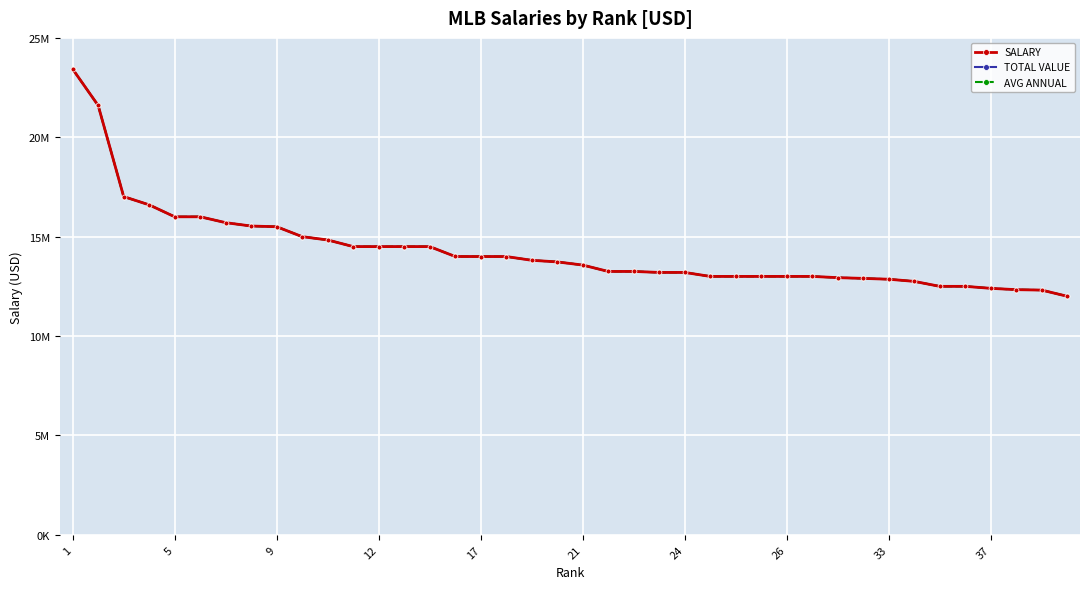

What is the average value of the TOTAL VALUE series?

14293061